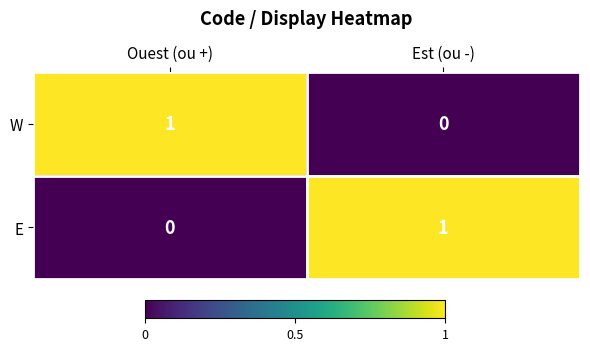

Count the number of categories in the chart.

2